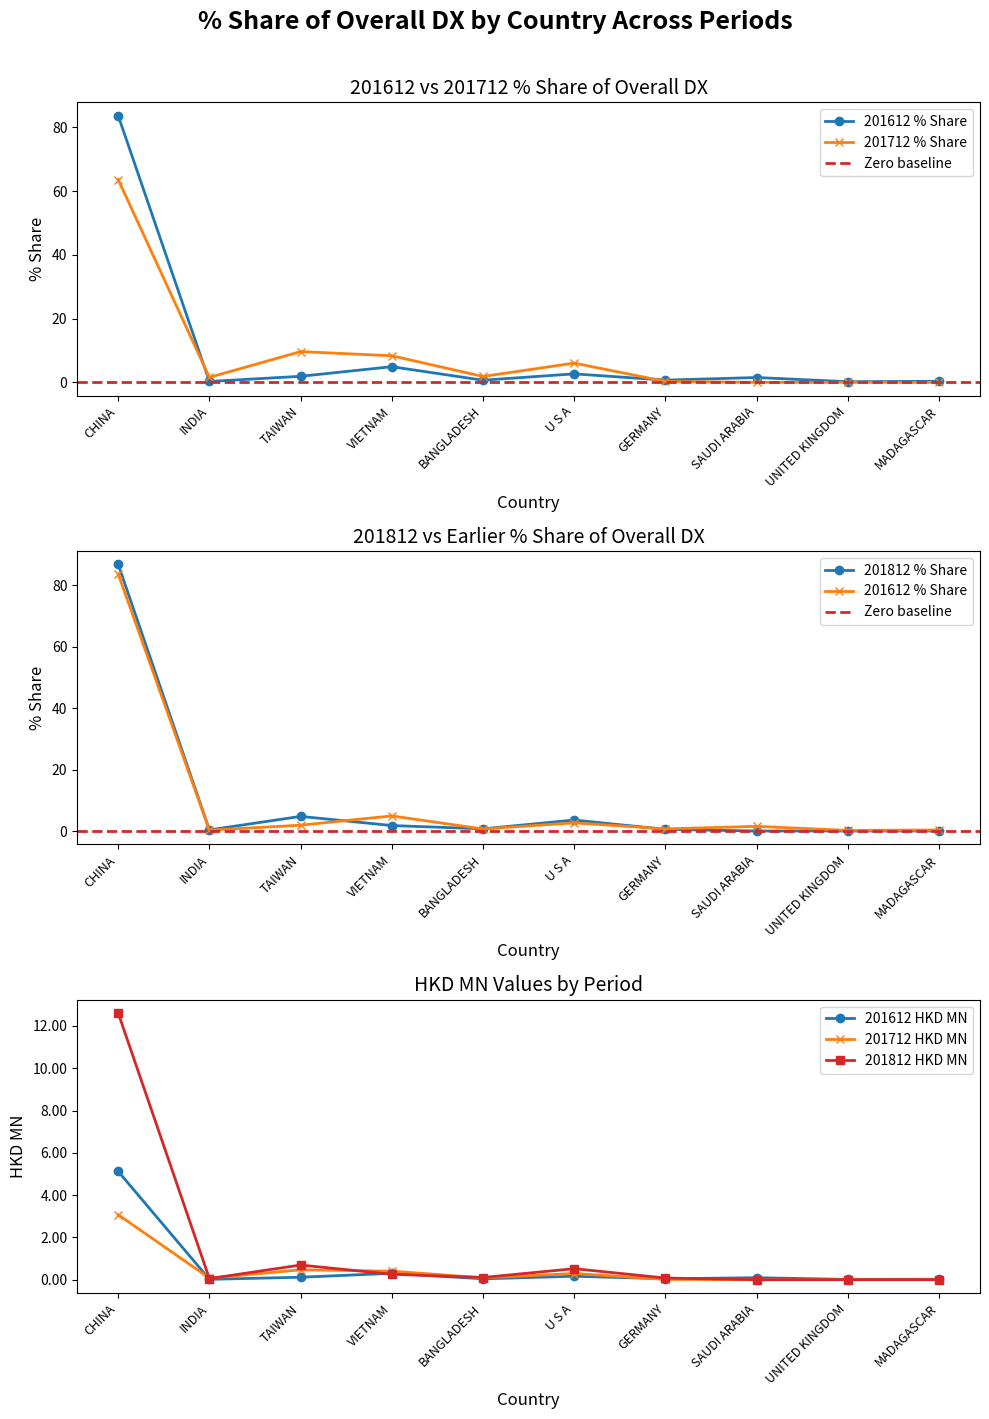

What is the difference between the maximum and minimum values in the 201612_% Share of overall DX series?

83.4